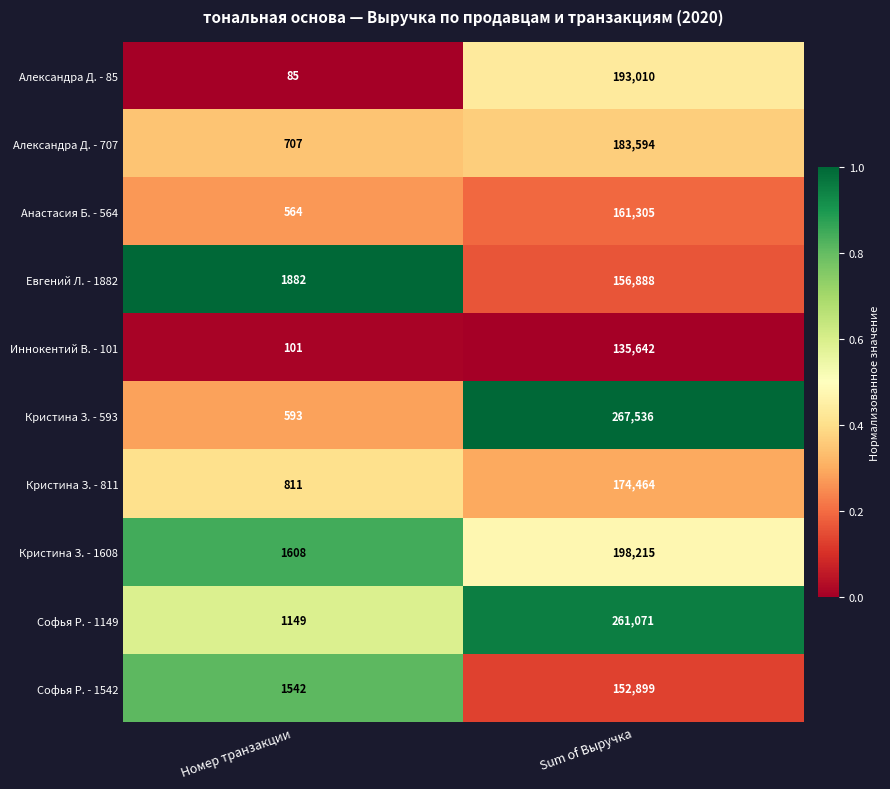

Is it true that Александра Д. - 707 equals 183594 at Sum of Выручка?

True